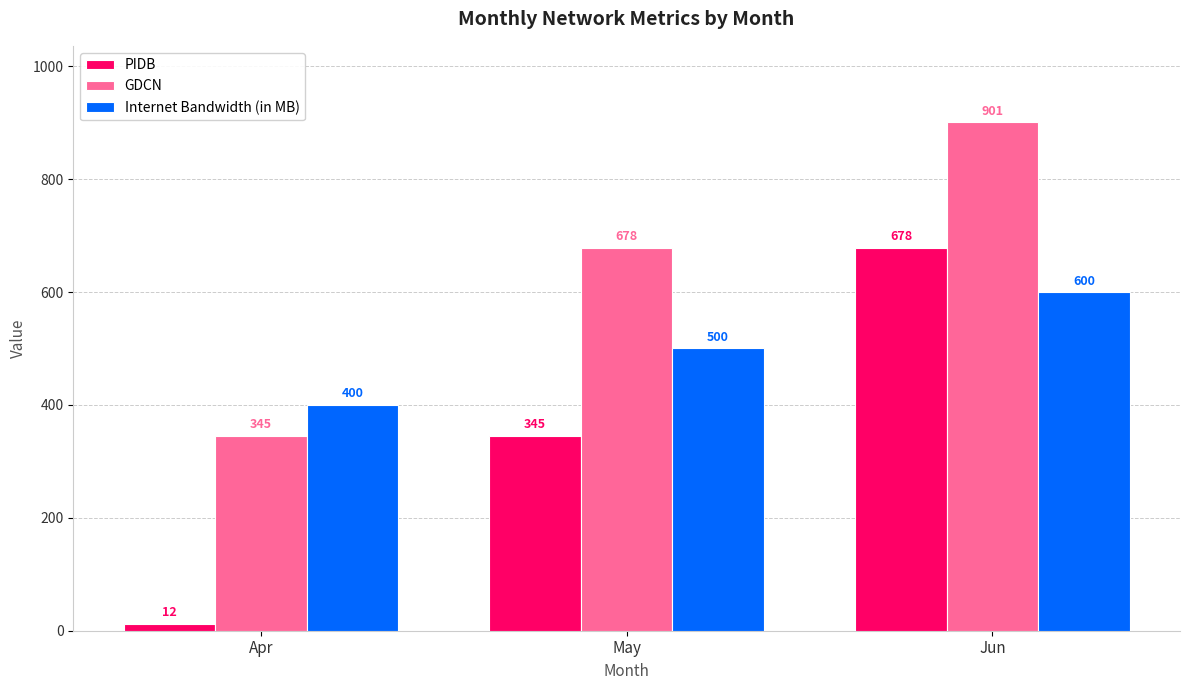

How many bars are there in total?

9